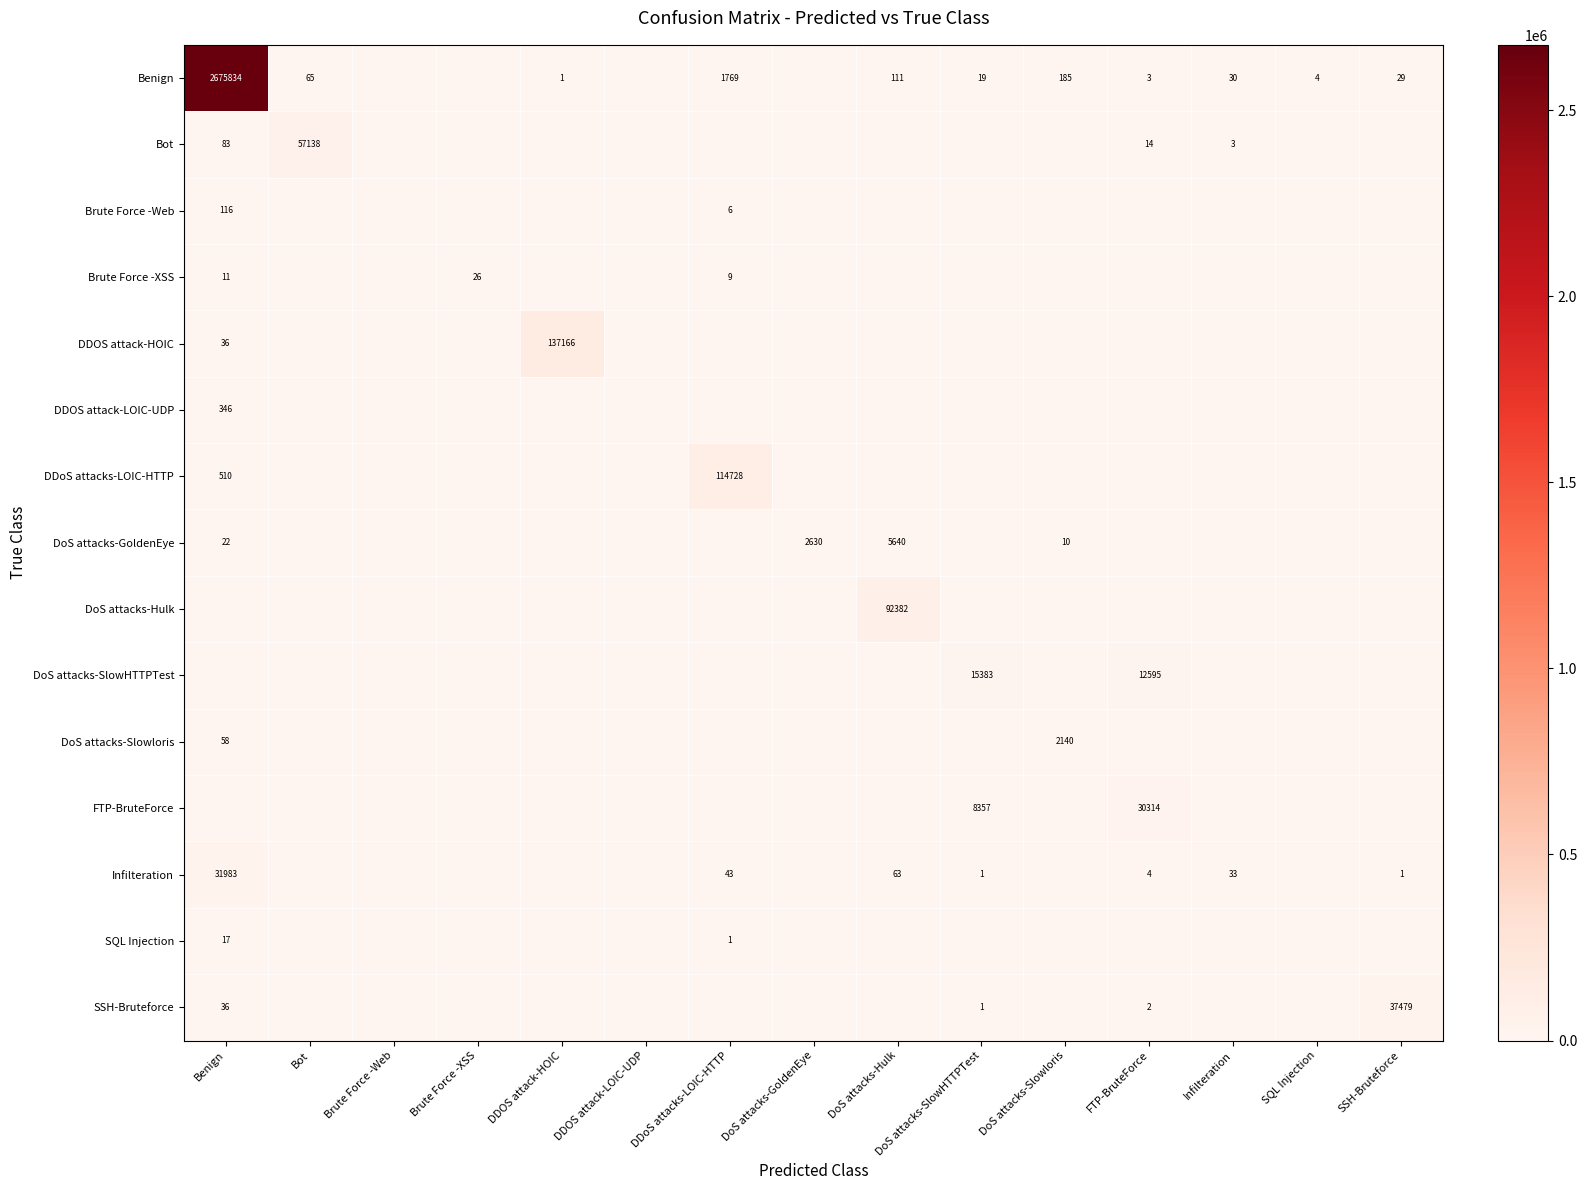

What is the sum of the Benign values at SQL Injection and Infilteration?

34